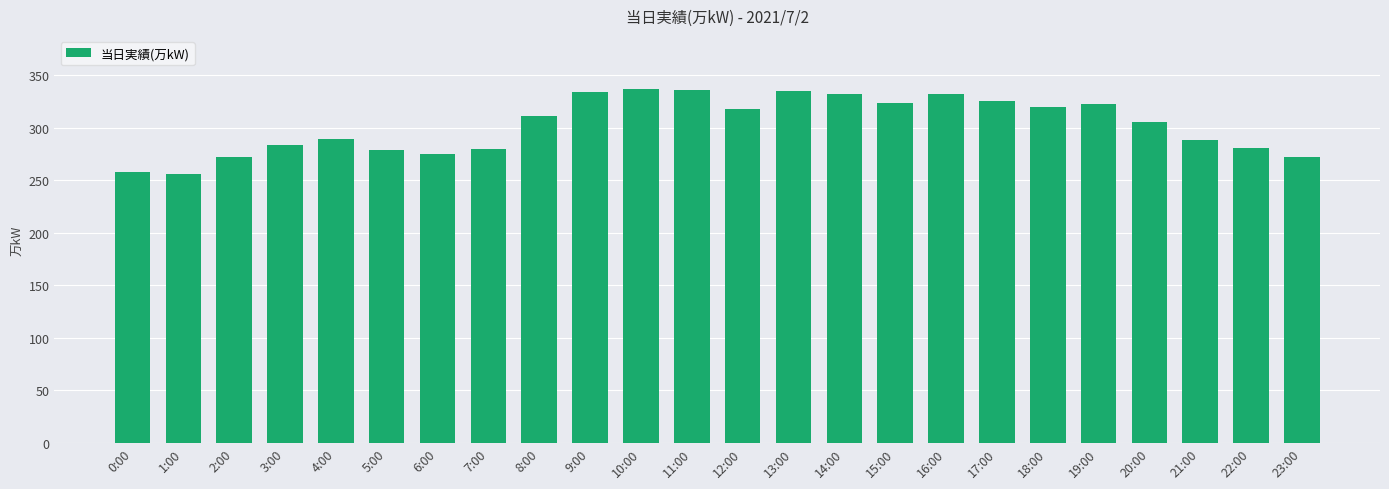

What is the maximum value shown in the chart?

337